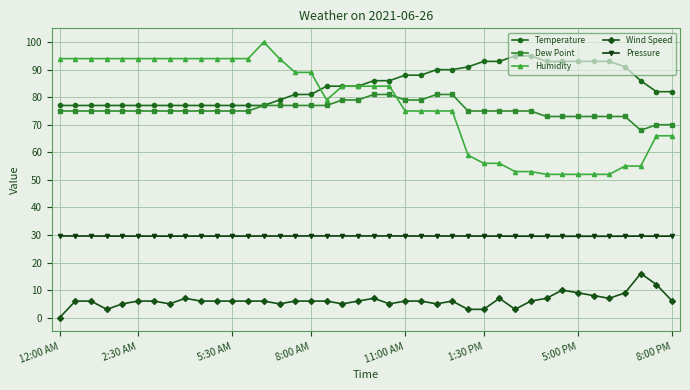

What is the maximum value shown in the chart?

100.0